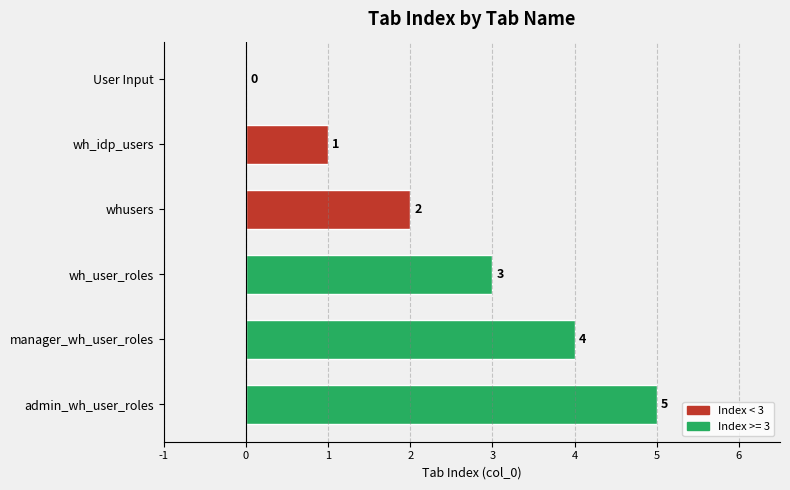

How many values are between 1 and 4?

4